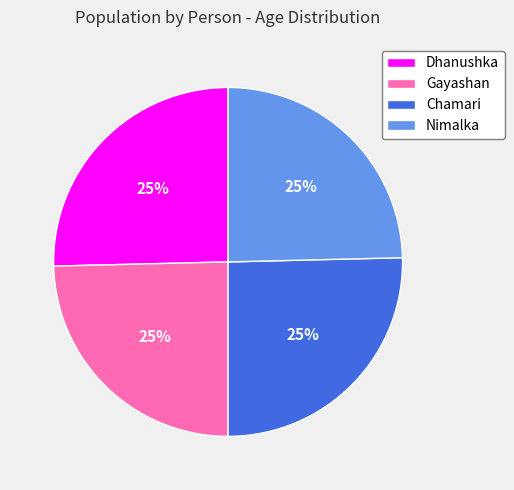

True or false: Dhanushka accounts for 20% of the total.

False